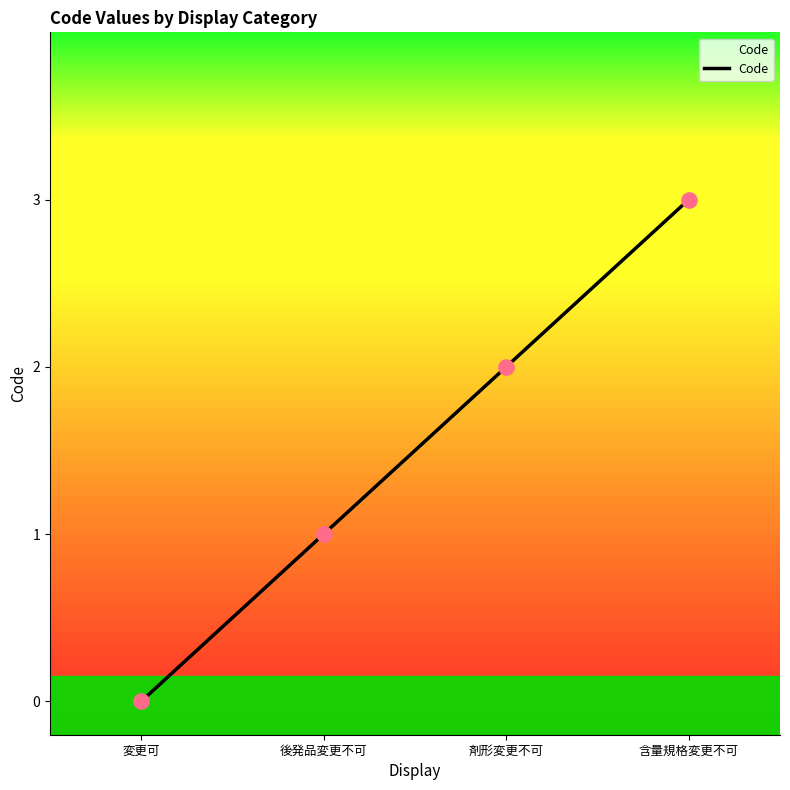

What is the change in value from 変更可 to 後発品変更不可?

+1